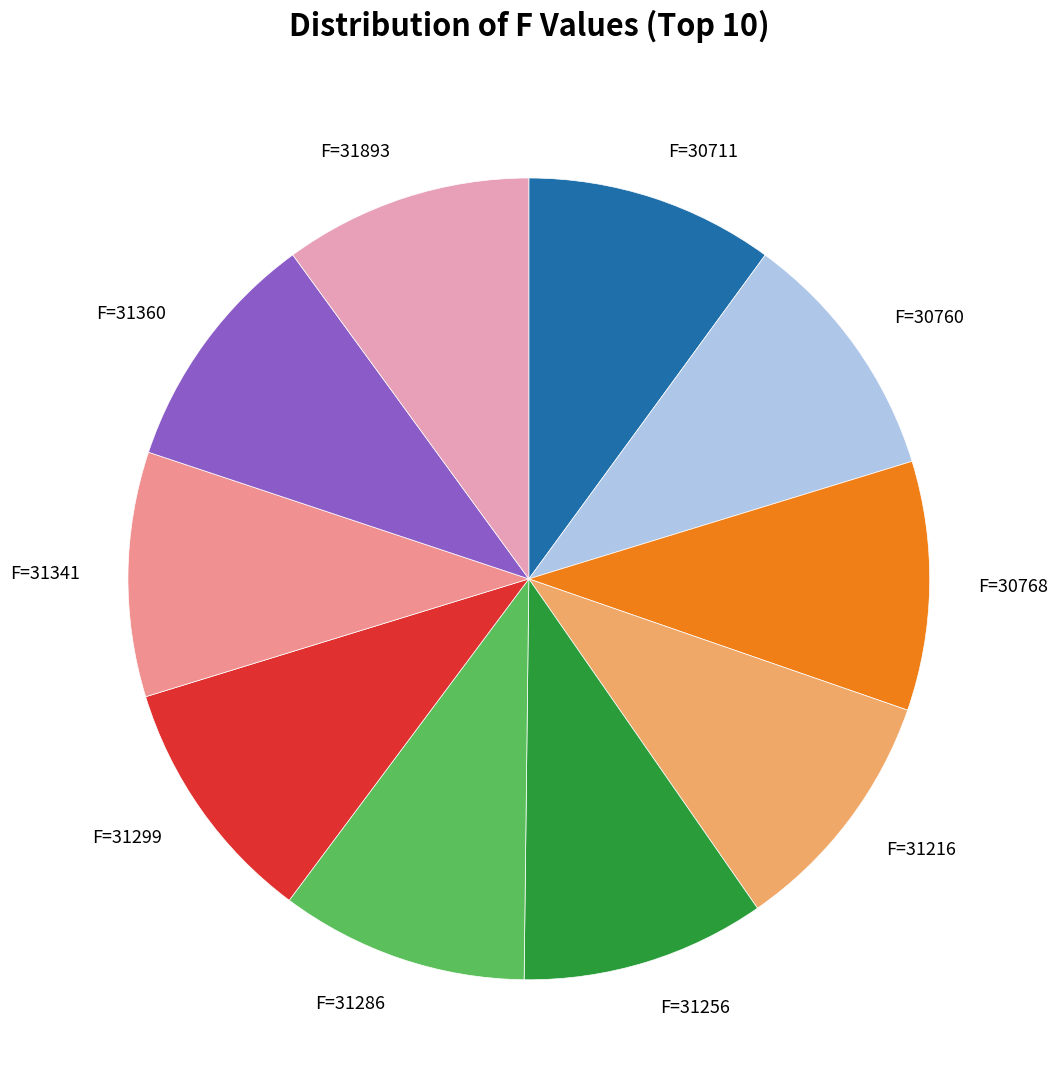

Is there a majority slice in this chart?

No